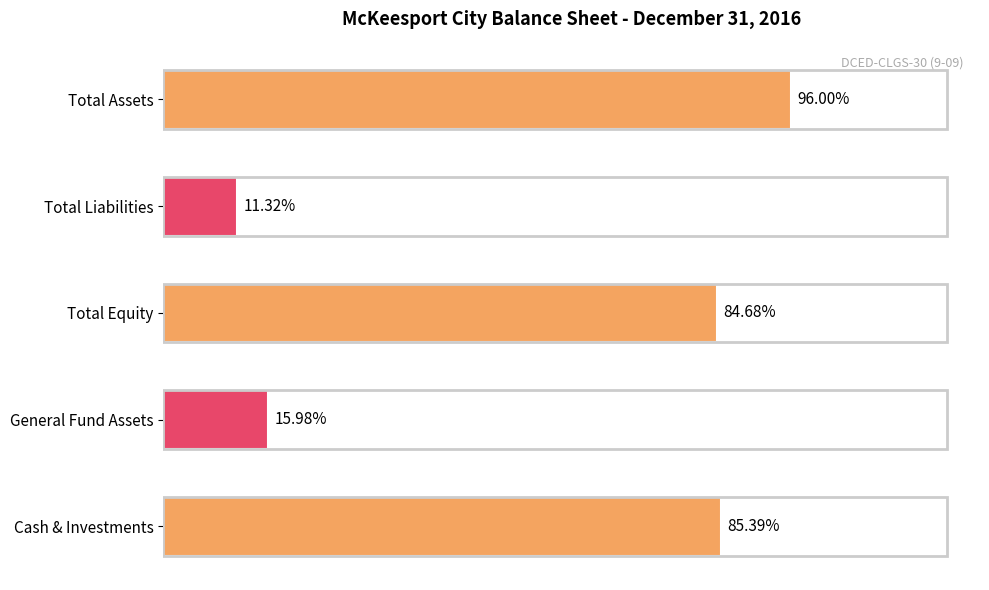

What is the minimum value shown in the chart?

4527383